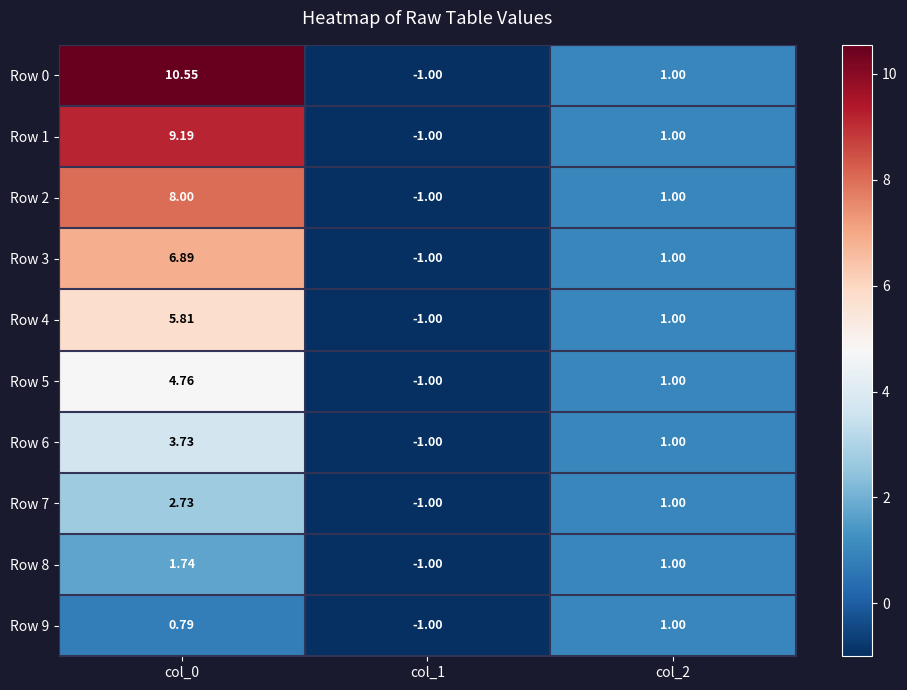

Is the value of Row 9 at col_1 greater than the value of Row 3 at col_2?

No